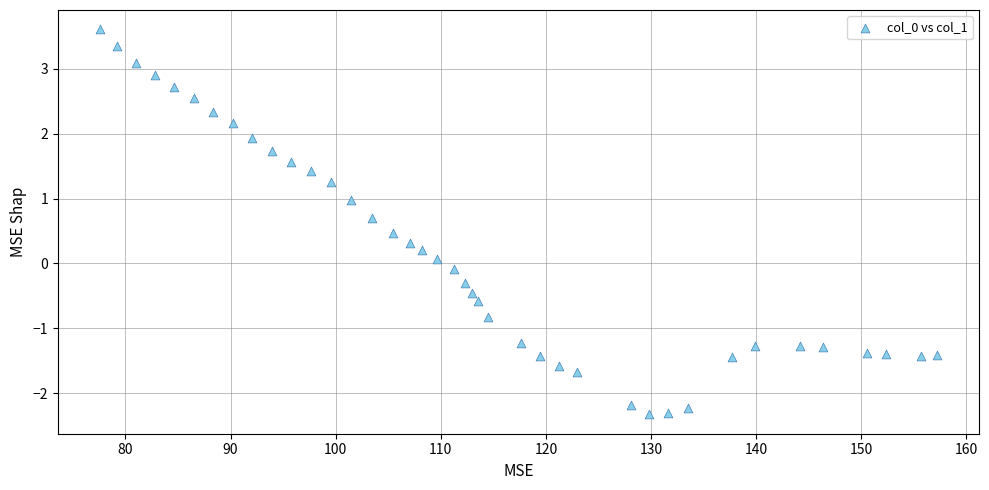

What is the range of Y values (max minus min)?

5.9